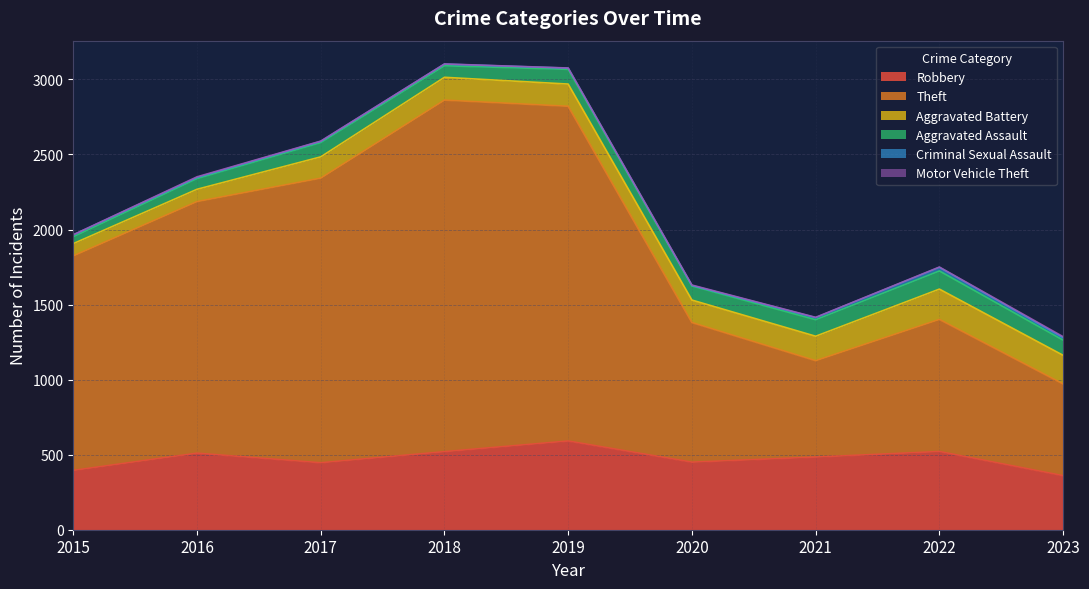

What is the value of the Aggravated Battery point at the 7th from the left?

163